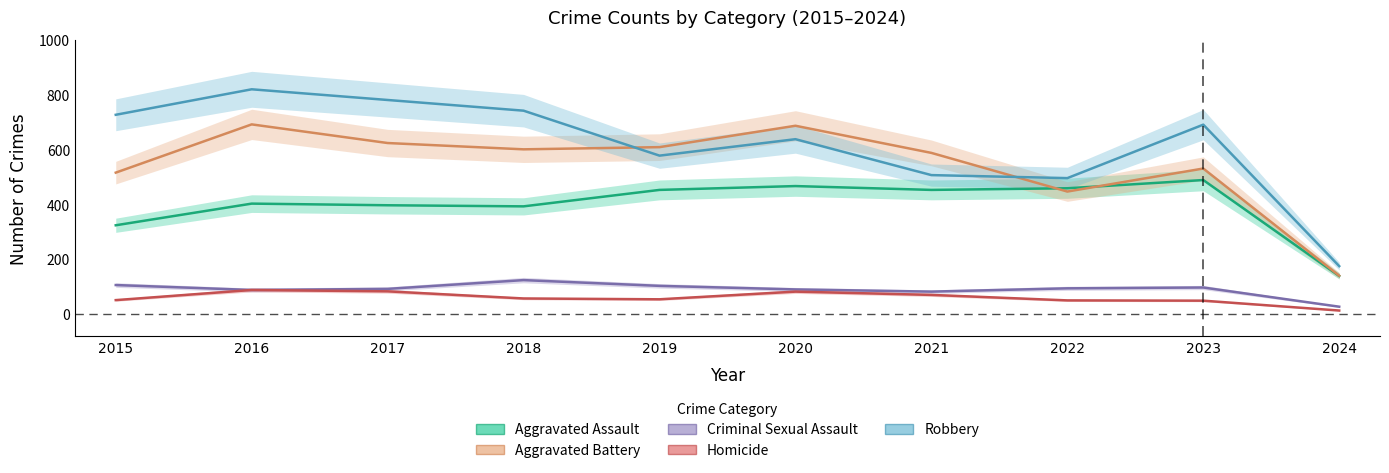

What is the approximate value of Homicide at 2020?

81